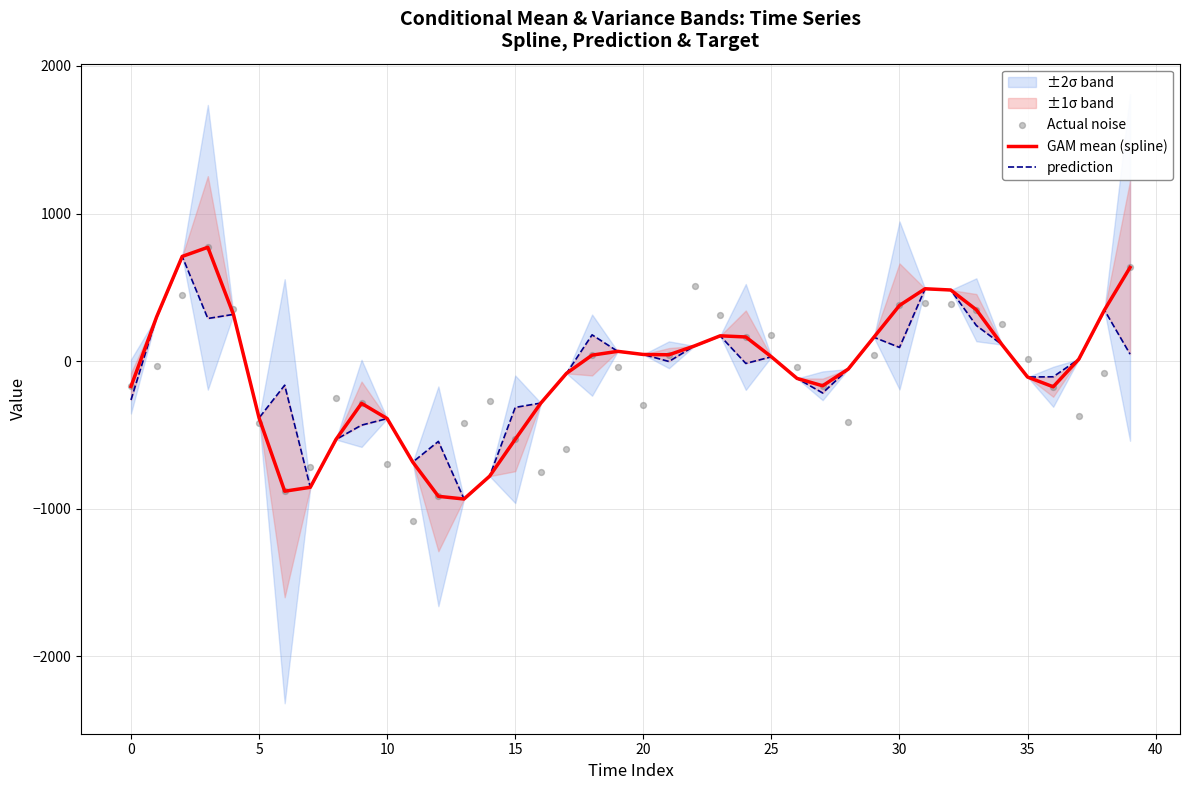

Which series has the widest spread of Y values?

Actual noise